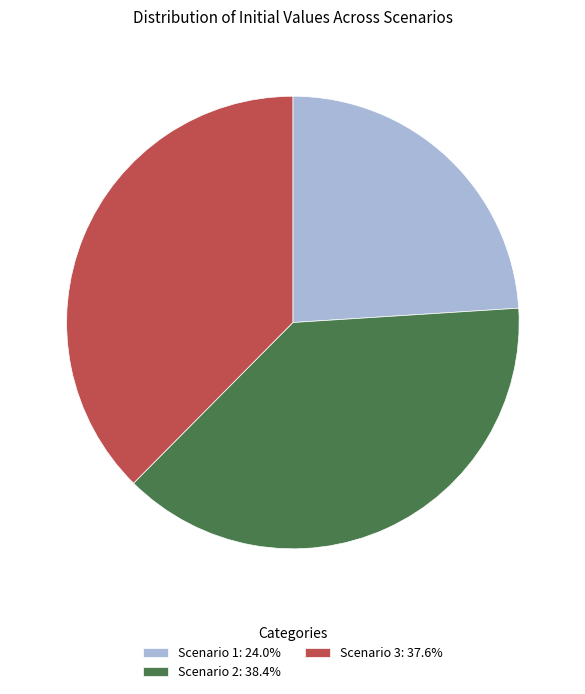

Does any single category account for the majority?

No